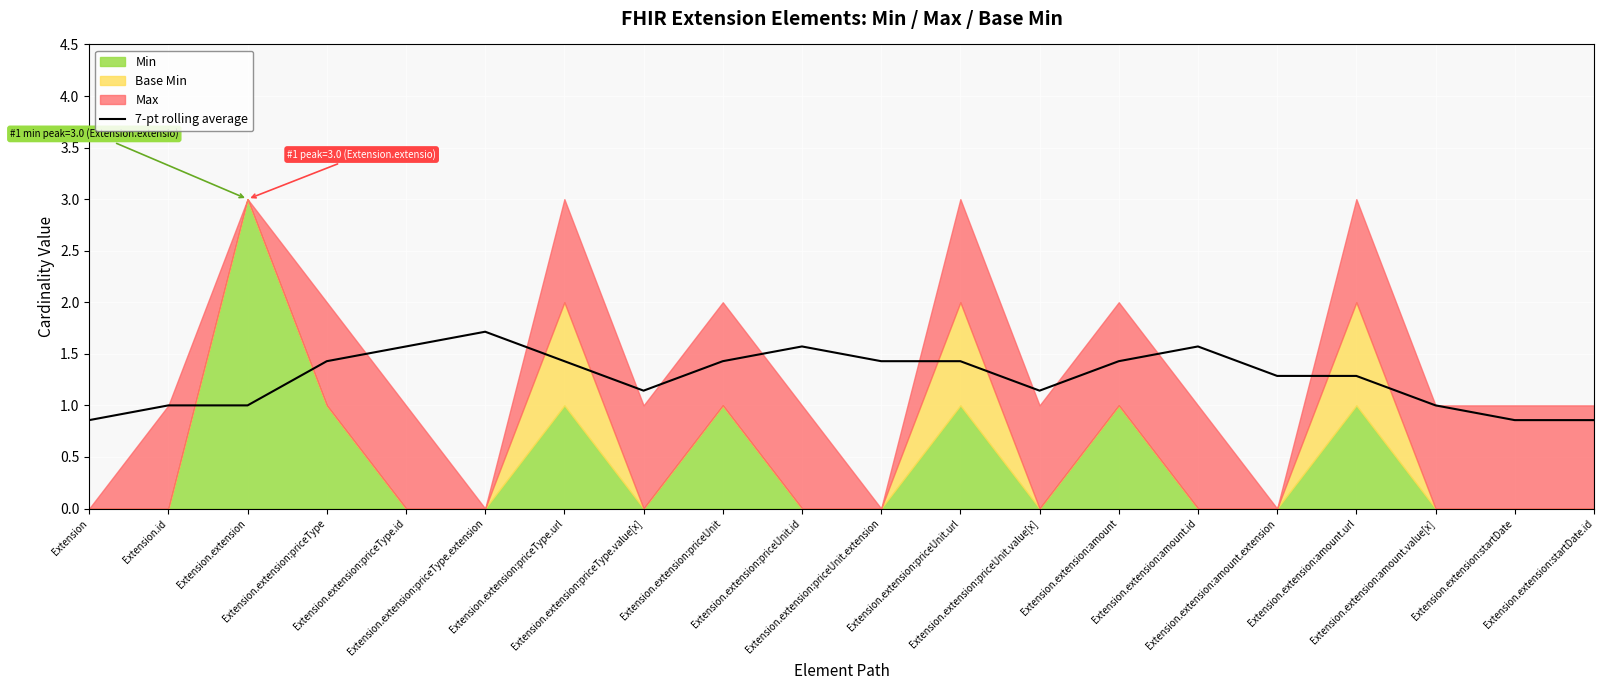

What is the change in value from Extension.extension:priceType.id to Extension.extension:priceUnit.url?

-0.1